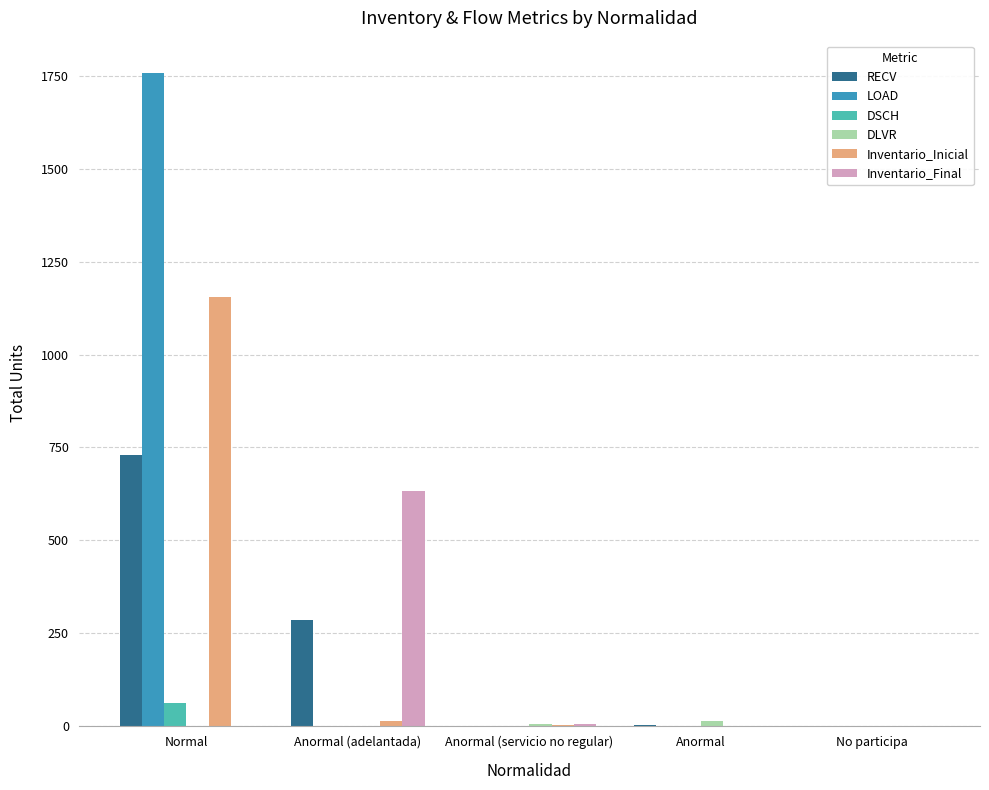

The LOAD series shows 1757 at Normal. True or false?

True